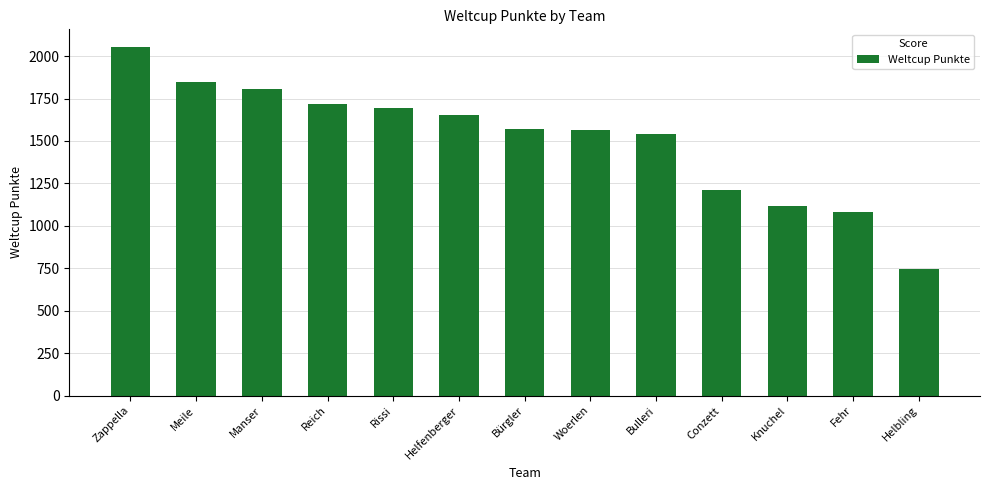

At which label is the value closest to 1399?

Bulleri